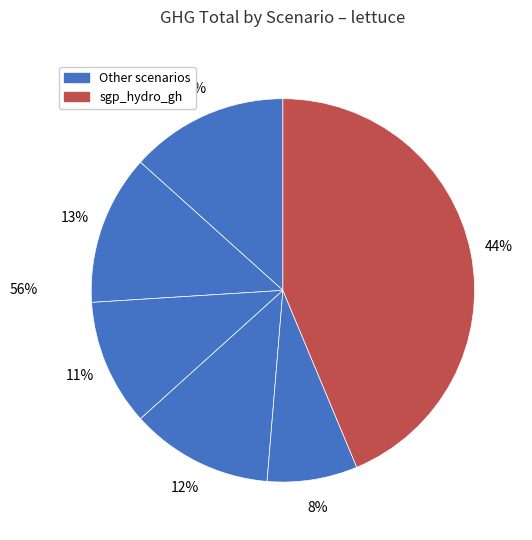

To the nearest percent, what percentage of the pie is sgp_soil_gh?

12%